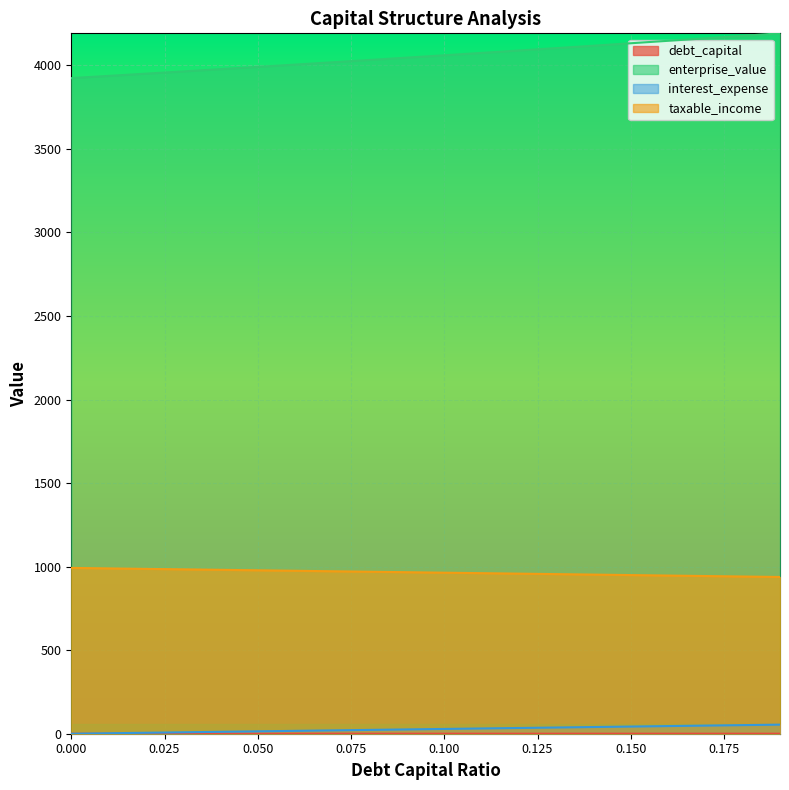

True or false: taxable_income has more than 0 points higher than both neighbors.

False